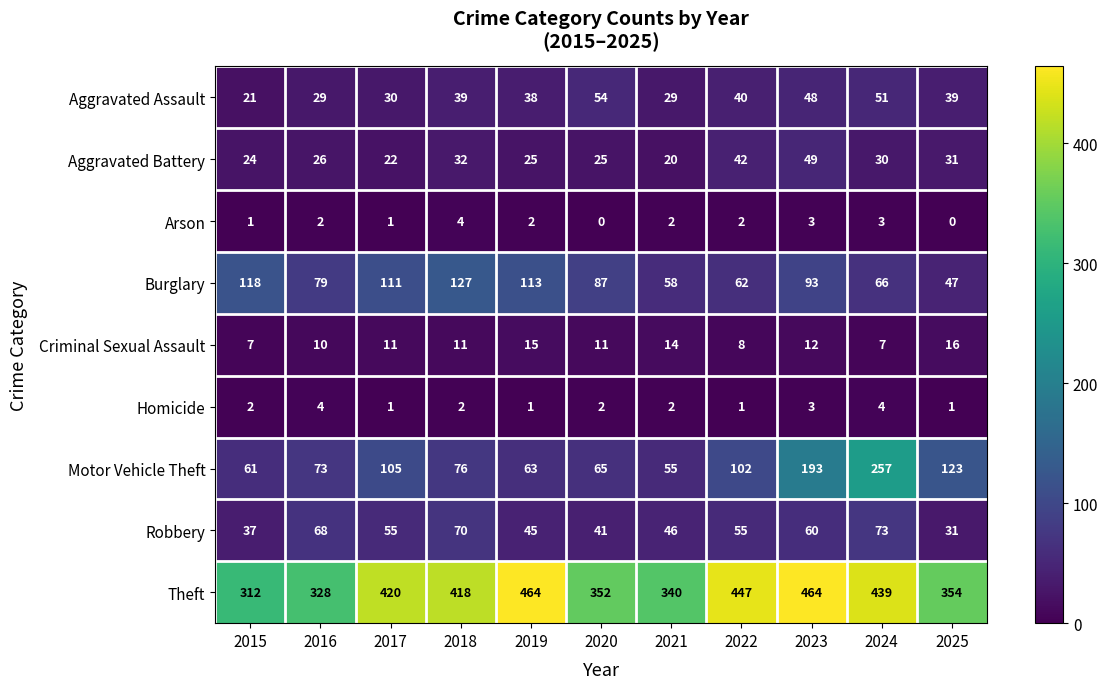

The Burglary series shows 45 at 2019. True or false?

False